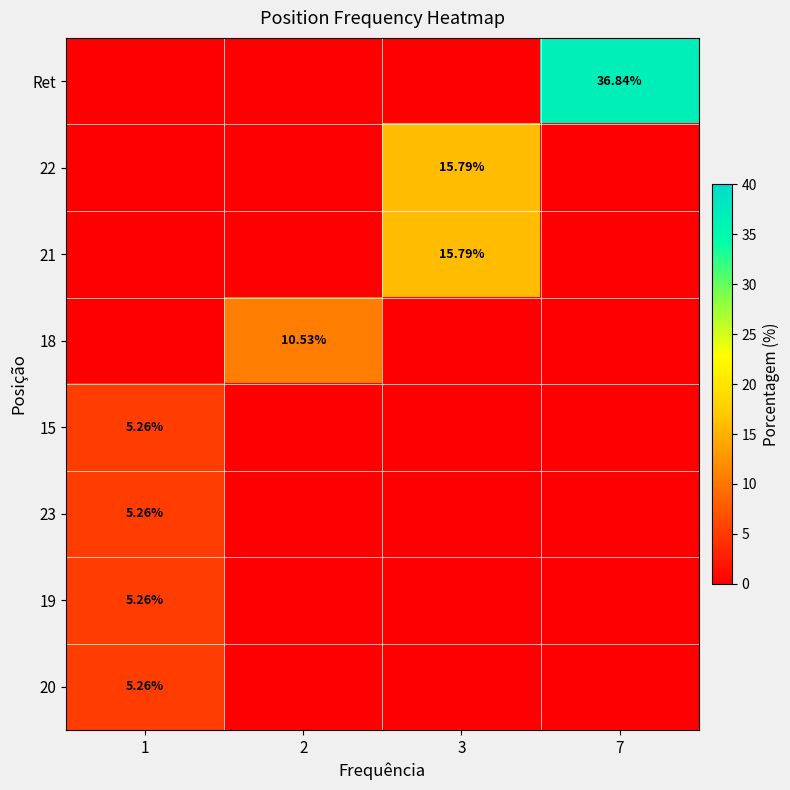

Which category has the highest value across all series?

7